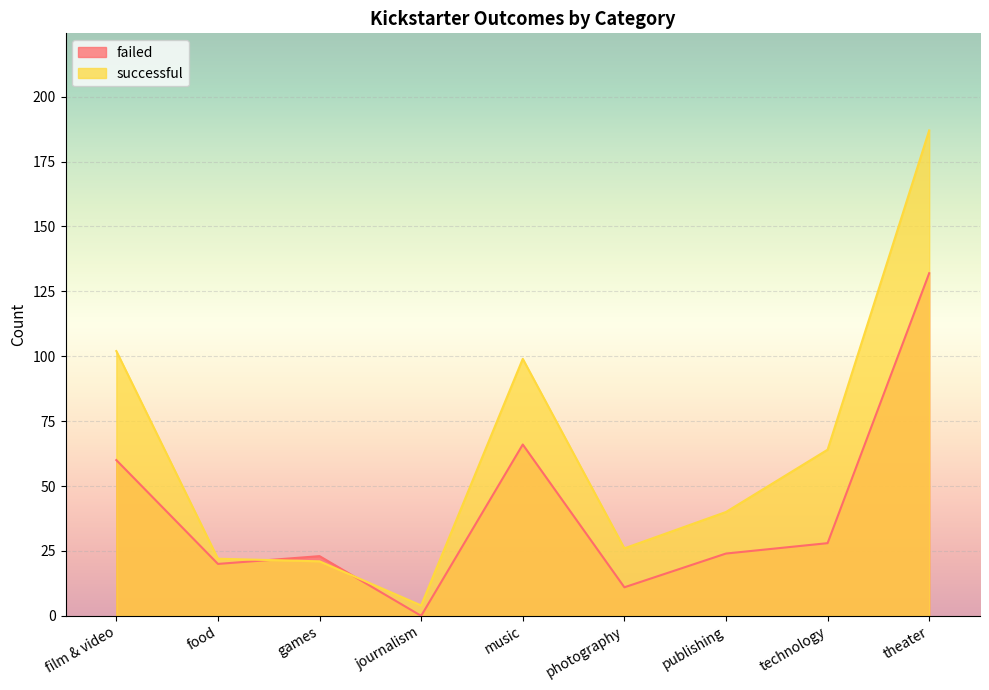

At which label is failed closest to 66?

music